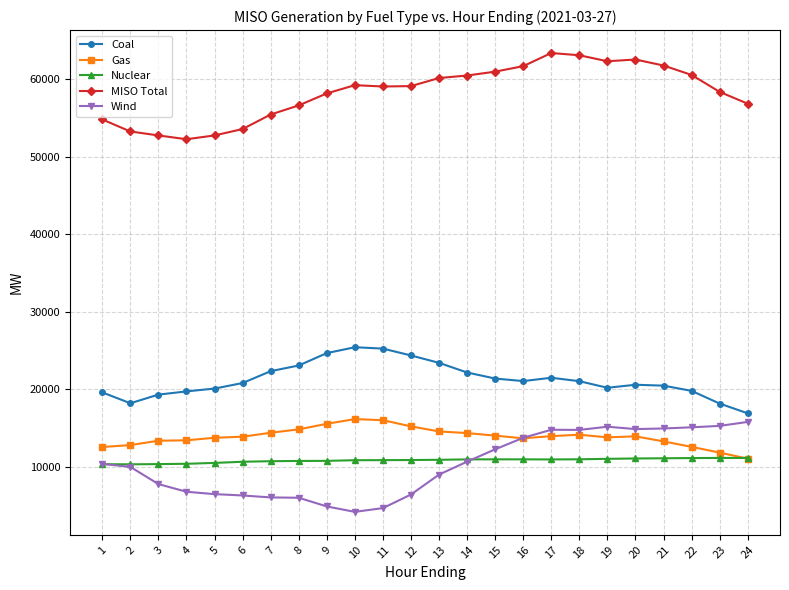

True or false: MISO Total has more than 1 interior local peaks.

True